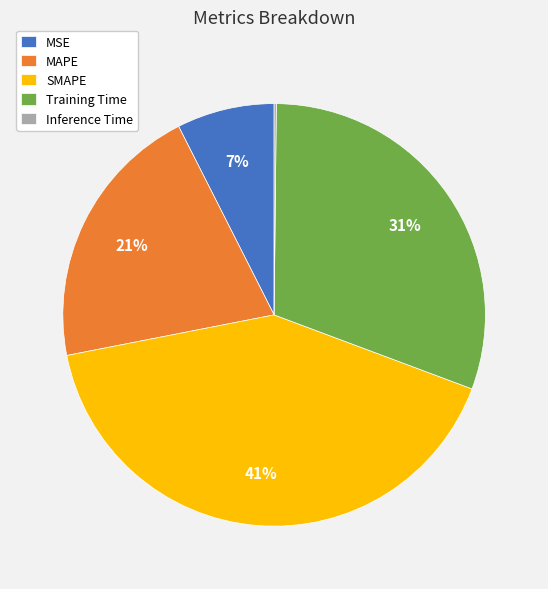

The MAPE slice represents 31% of the pie. True or false?

False